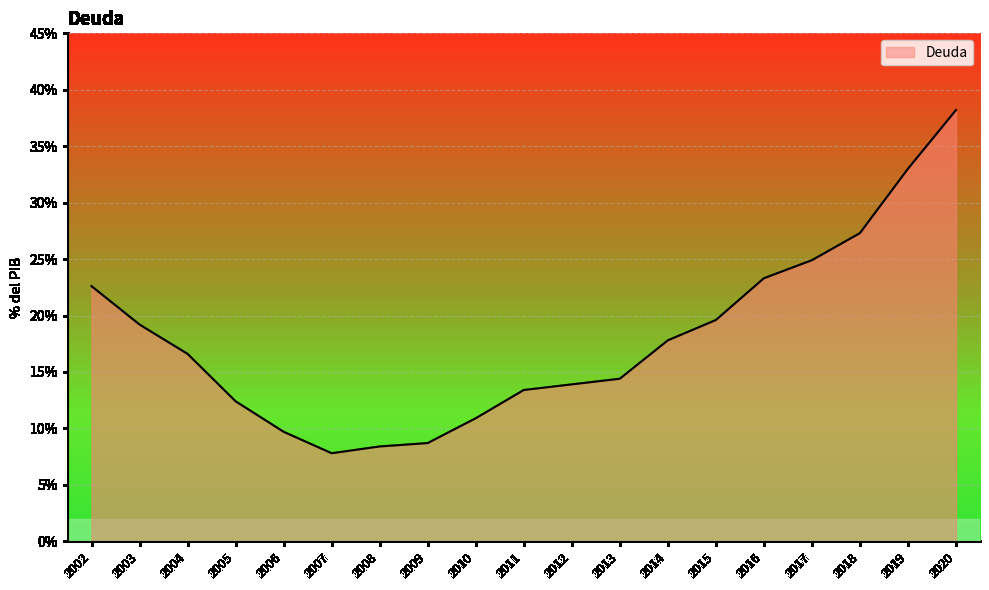

Reading left to right, what are all the values shown in this chart?

22.6	19.2	16.6	12.4	9.7	7.8	8.4	8.7	10.9	13.4	13.9	14.4	17.8	19.6	23.3	24.9	27.3	33.0	38.2